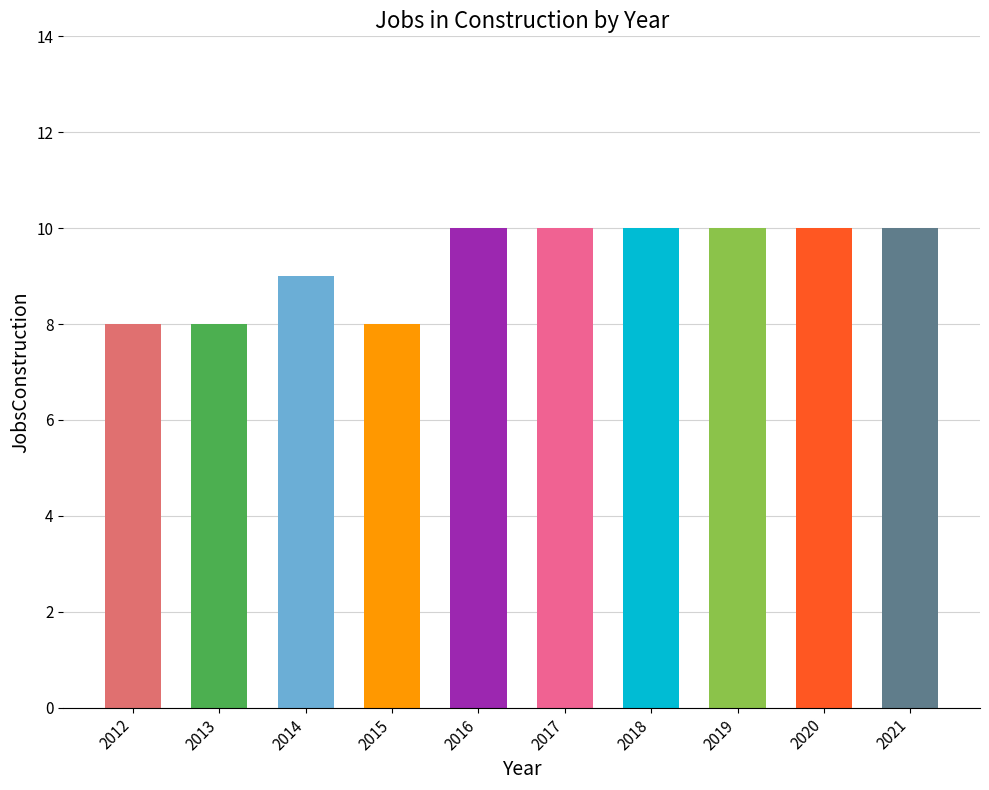

What is the sum of the values at 2014 and 2018?

19